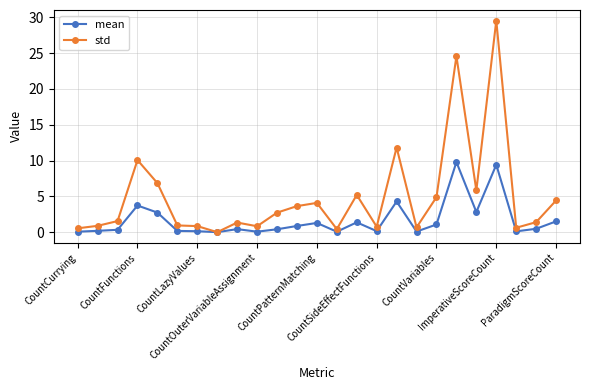

What is the sum of all mean values?

41.5